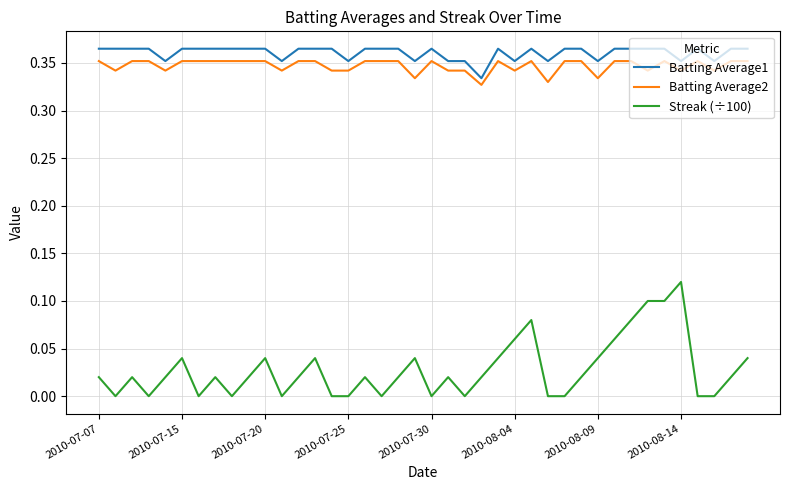

Which series has the widest spread of values?

Streak (÷100)